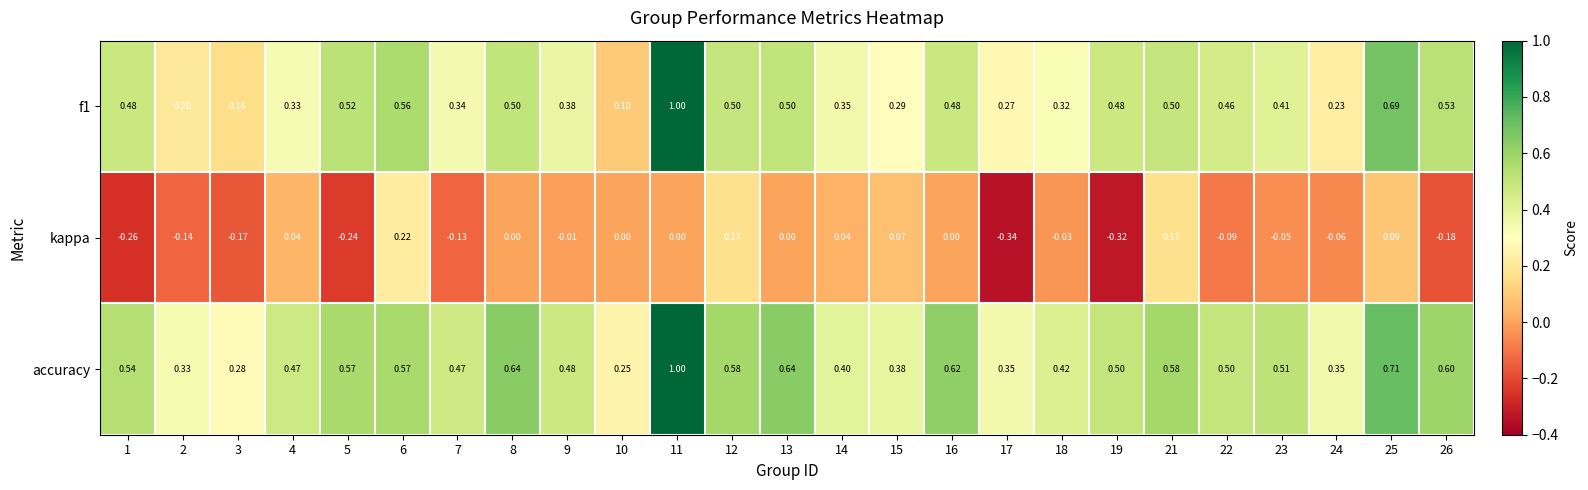

Is the value of kappa at 24 greater than the value of f1 at 10?

No